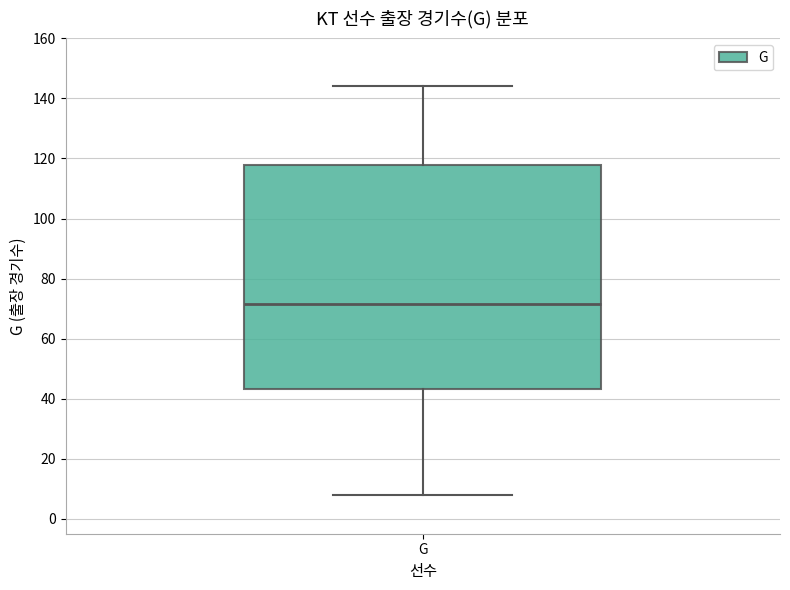

Transcribe this box plot: give where the median line is, the range the box spans, and where the two whiskers end, as read against the y-axis. The values are not printed on the chart, so give them approximately, as read against the axis.

median 72, box 44 to 118, whiskers 8 to 144